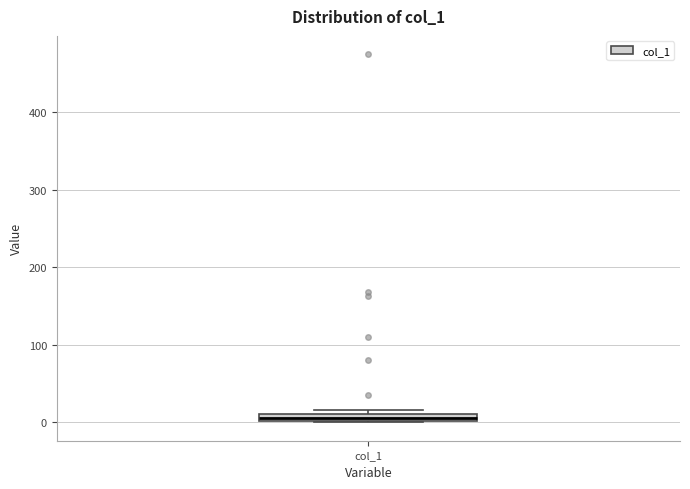

Where is the lower edge of the box for col_1 on the y-axis? The values are not printed on the chart, so give them approximately, as read against the axis.

0